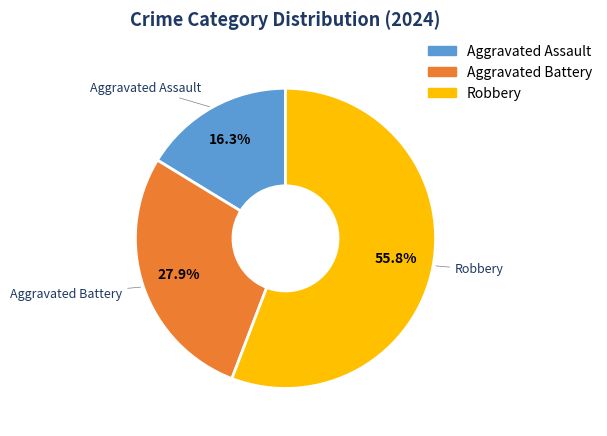

What is the total percentage of Aggravated Battery and Aggravated Assault?

44.2%